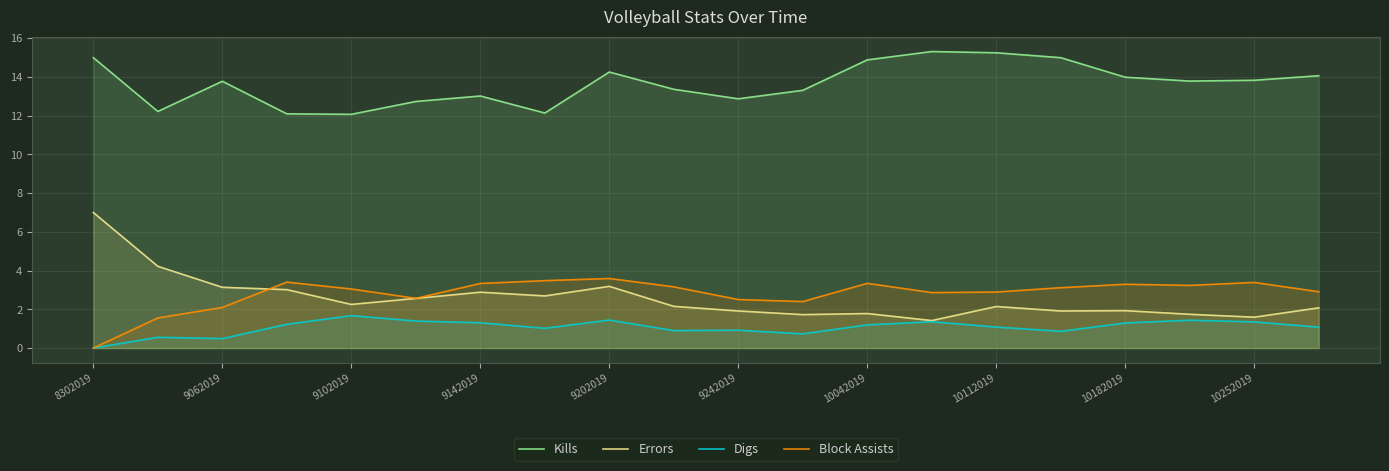

What are all the series names shown in the legend?

Kills, Errors, Digs, Block Assists